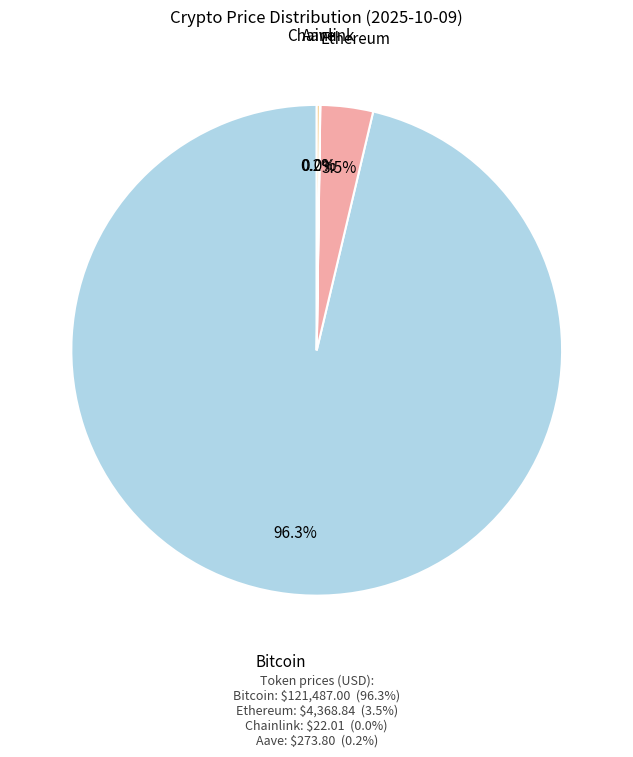

Does any single category account for the majority?

Yes